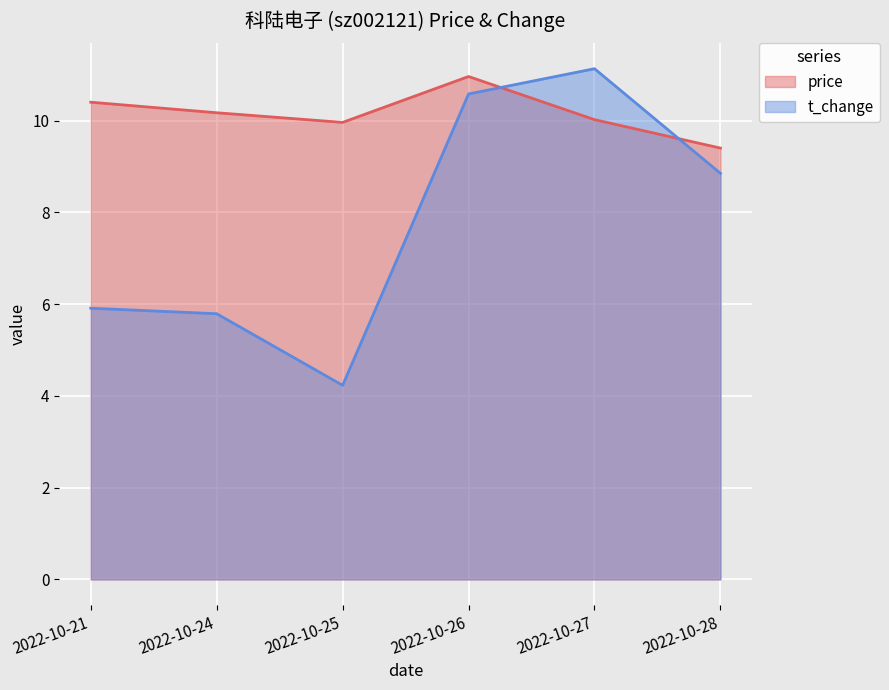

What is the difference between the second highest and second lowest values in the t_change series?

4.8